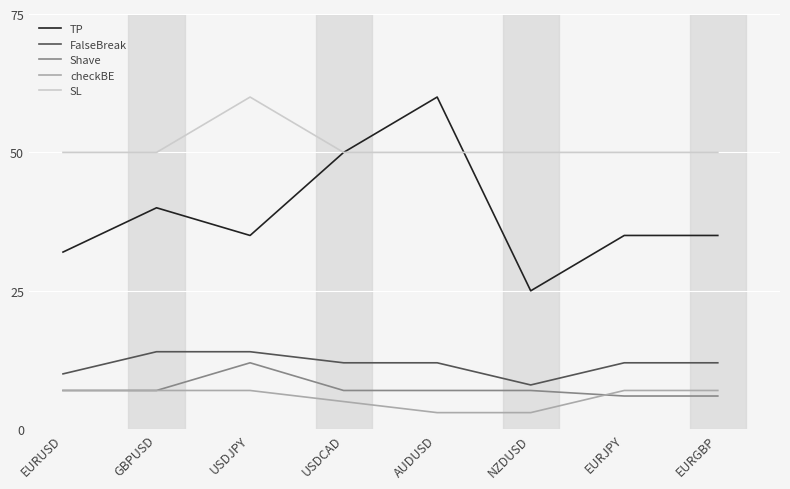

What is the total value across all series at USDCAD?

124